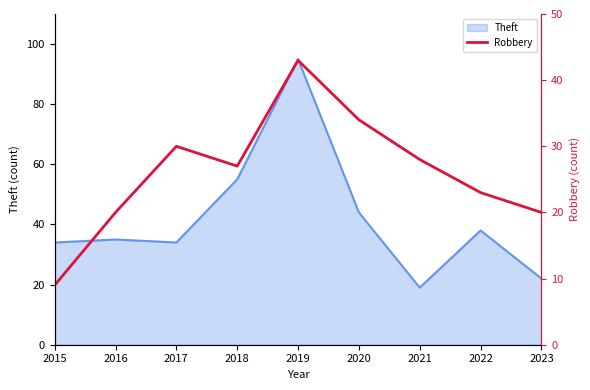

Where is Theft nearest to the value 57?

2018